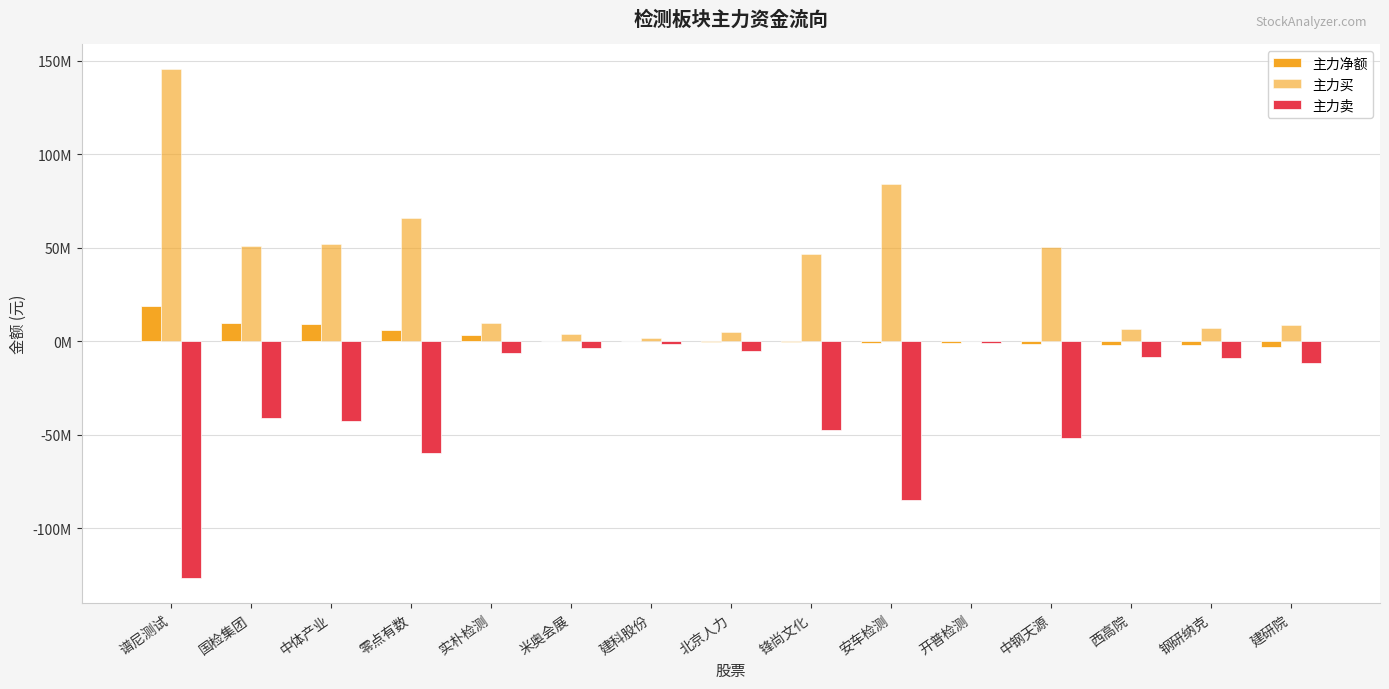

Is it true that 主力买 equals 1710605 at 建科股份?

True